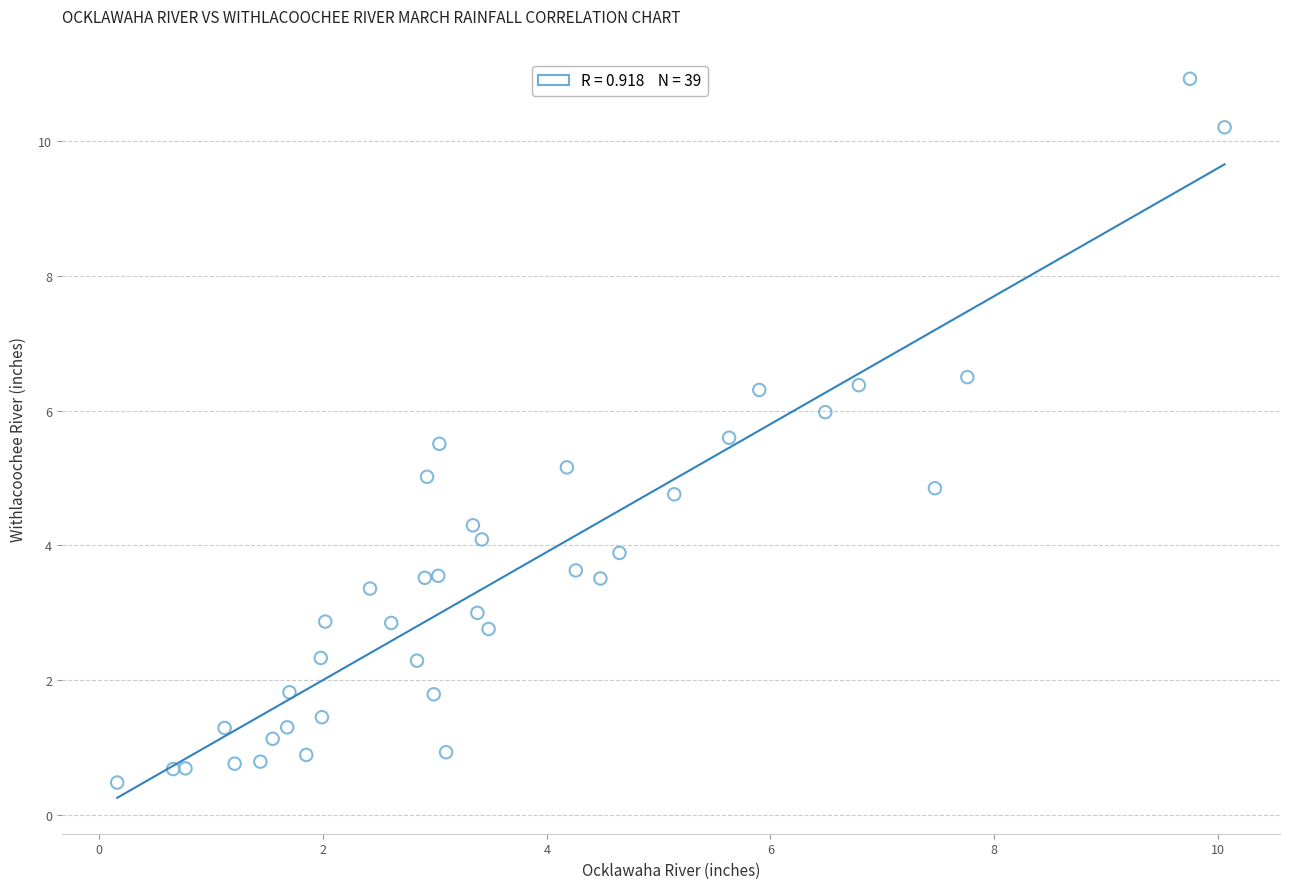

Count the number of points in this scatter plot.

39